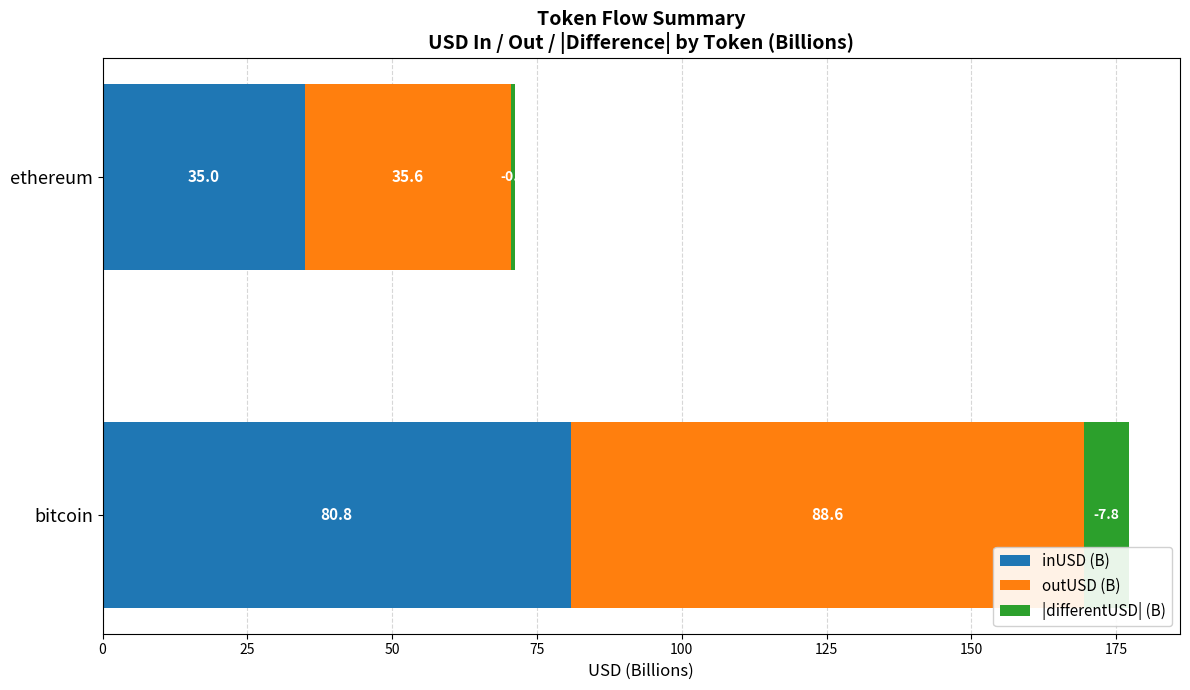

List the labels in order of inUSD (B) value, smallest first.

ethereum, bitcoin